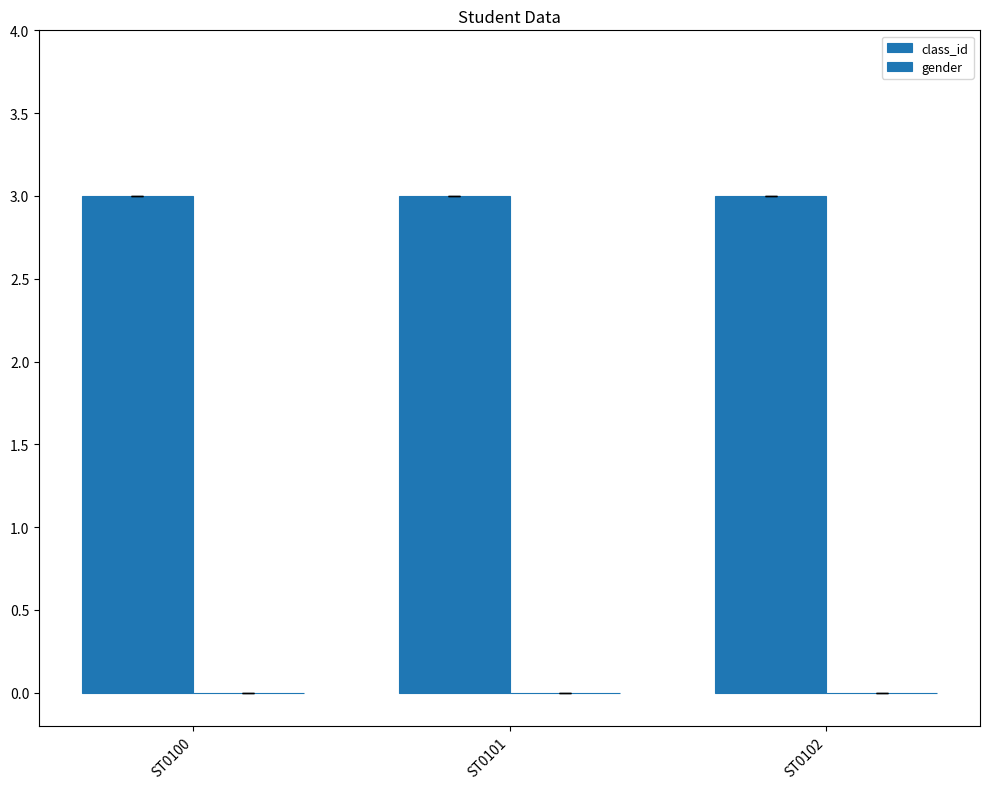

Rank the categories by gender value from highest to lowest.

ST0100, ST0101, ST0102